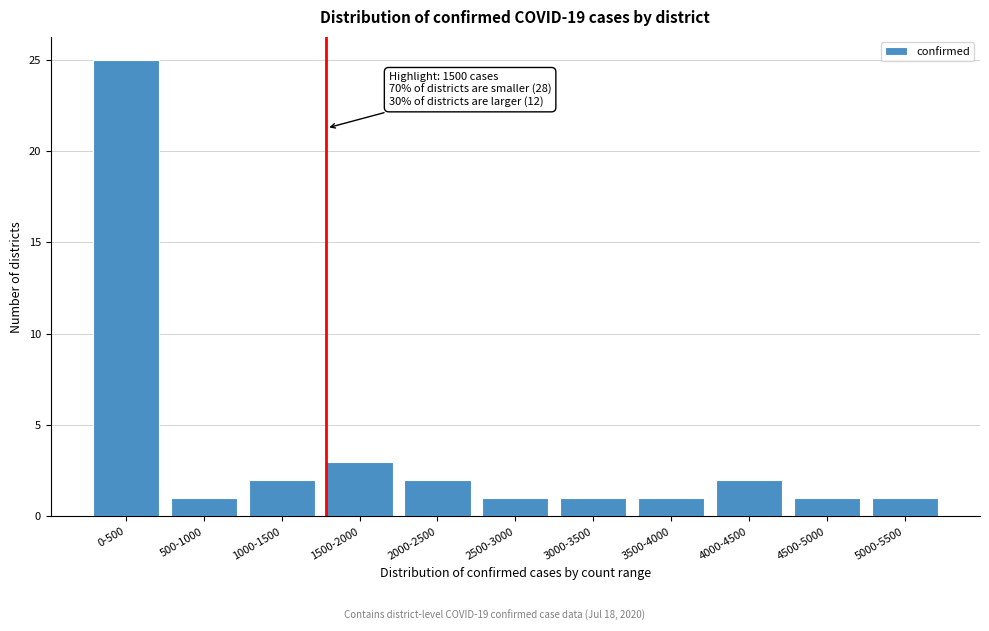

Reading left to right, extract all data points from this chart.

0-500=25	500-1000=1	1000-1500=2	1500-2000=3	2000-2500=2	2500-3000=1	3000-3500=1	3500-4000=1	4000-4500=2	4500-5000=1	5000-5500=1